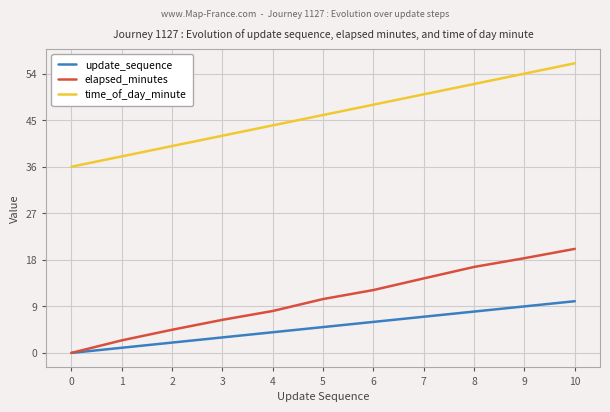

The time_of_day_minute series shows 36.0 at 0. True or false?

True